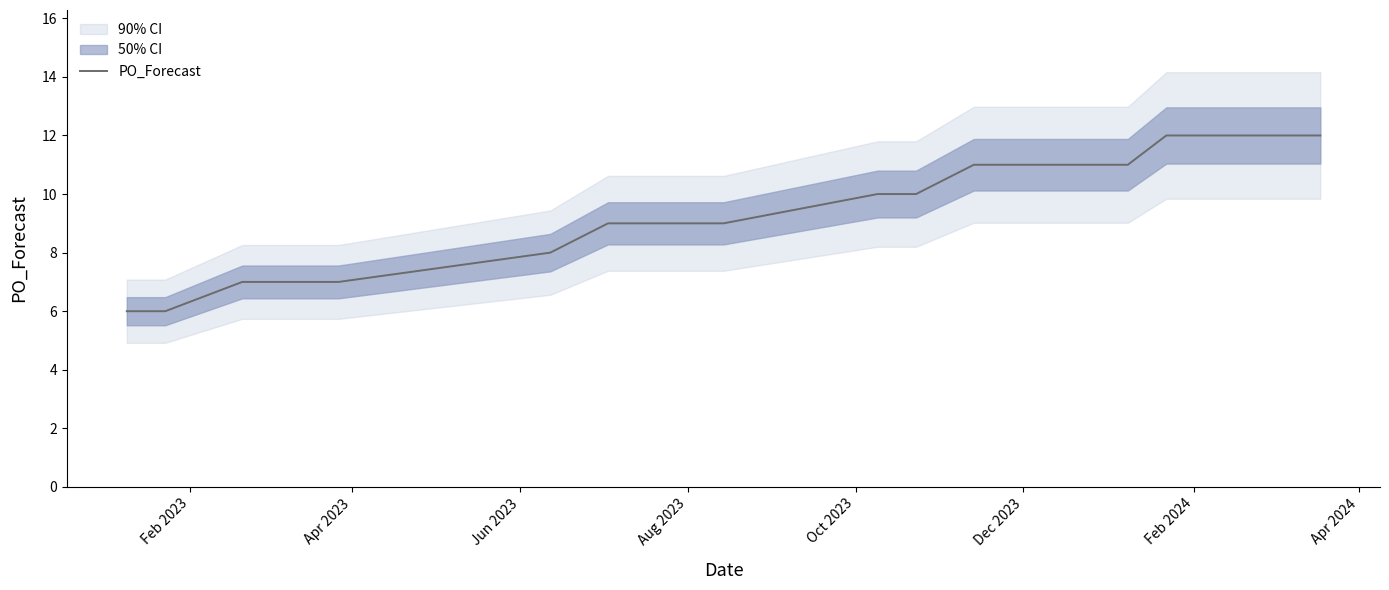

What is the highest value of the PO_Forecast series?

12